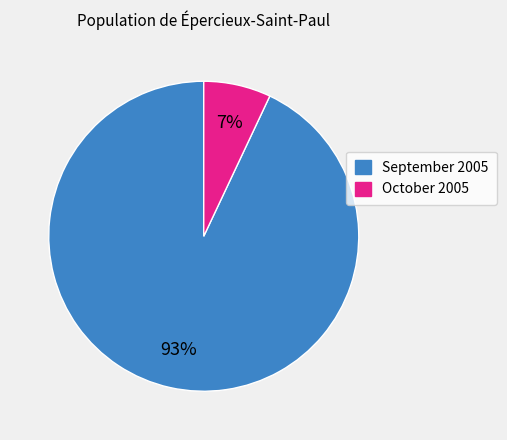

To the nearest percent, what is the average slice percentage?

50%